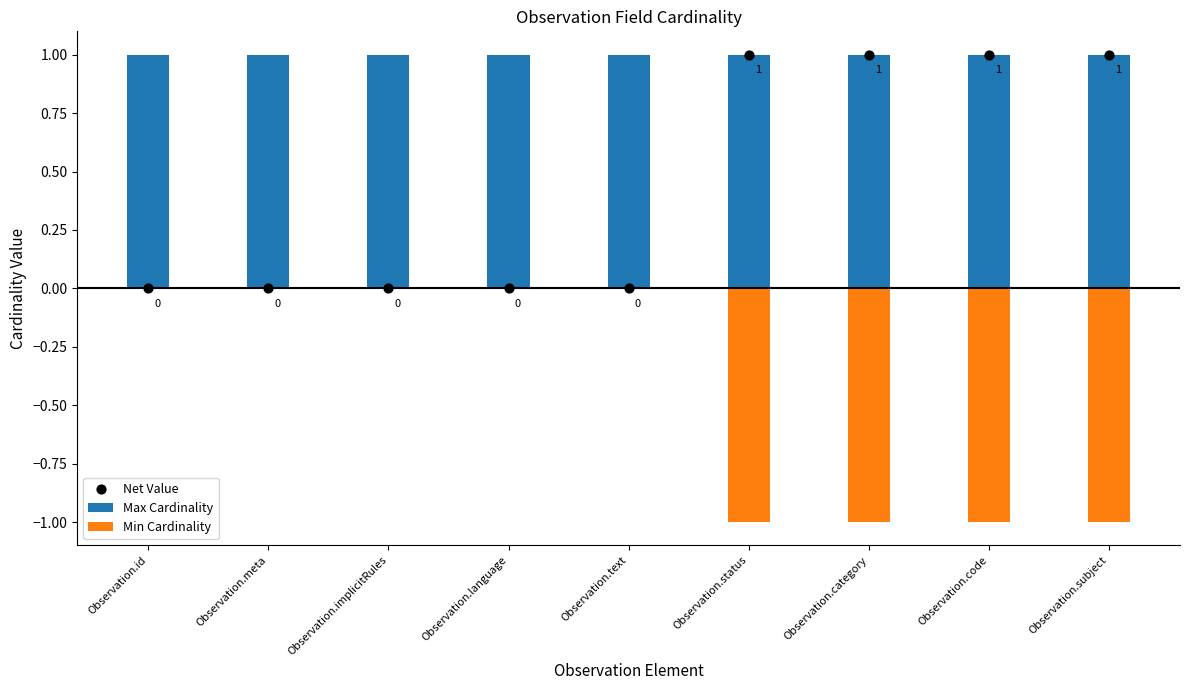

Which series reaches the maximum Y coordinate?

Max Cardinality